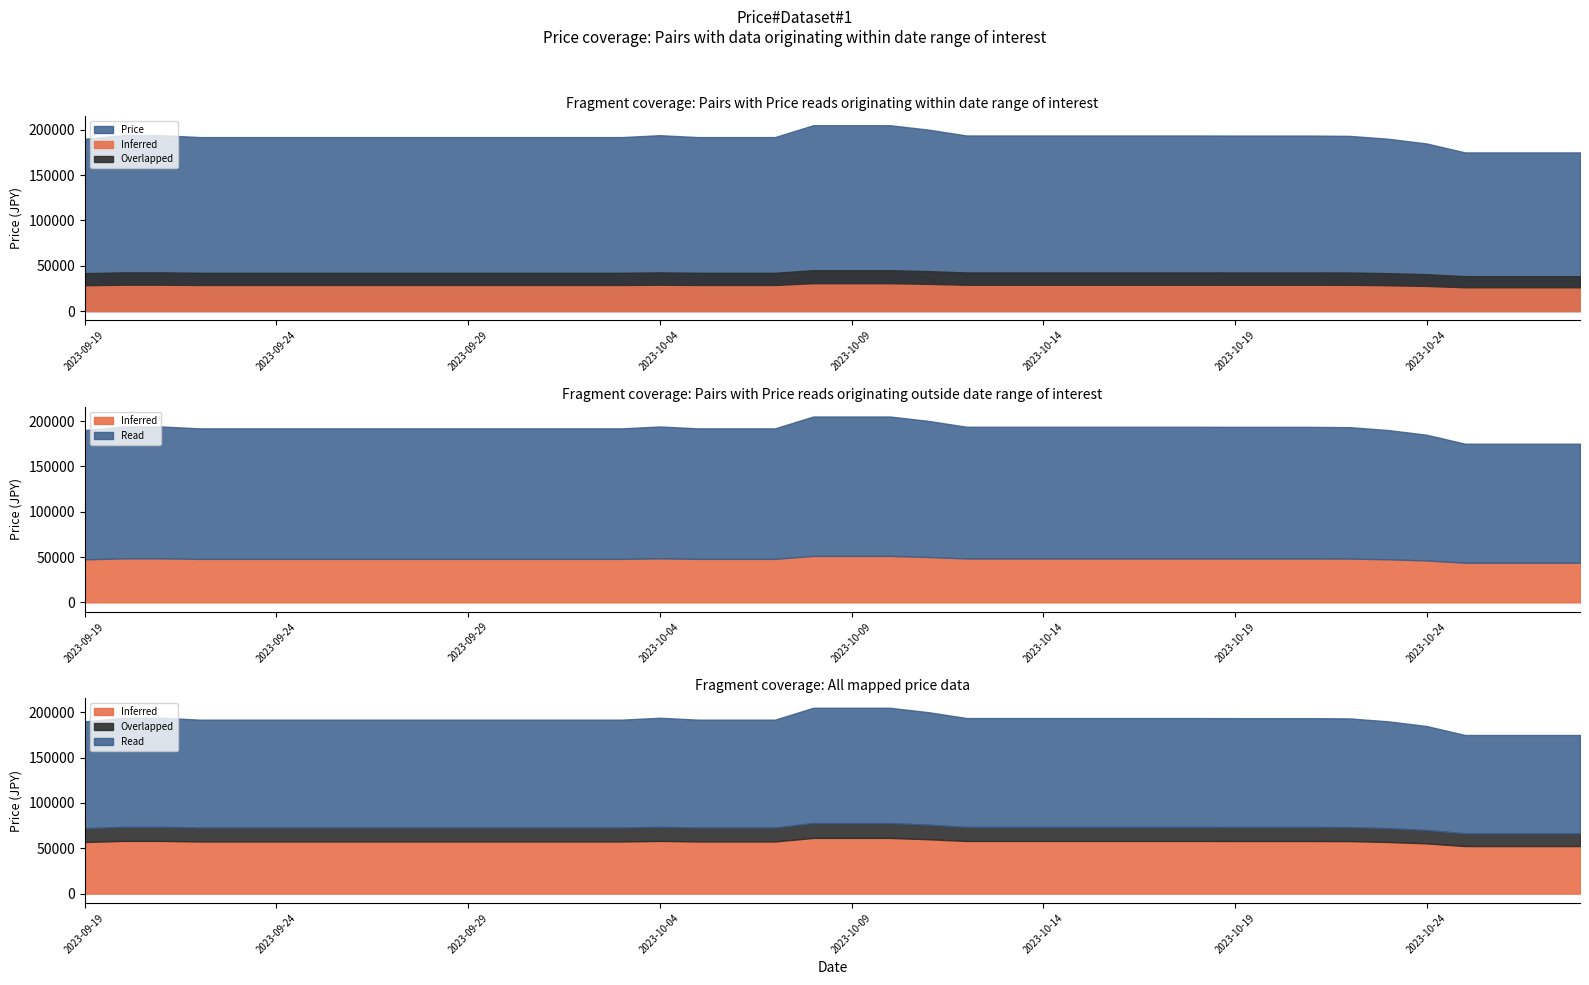

How many lines are shown in the chart?

2